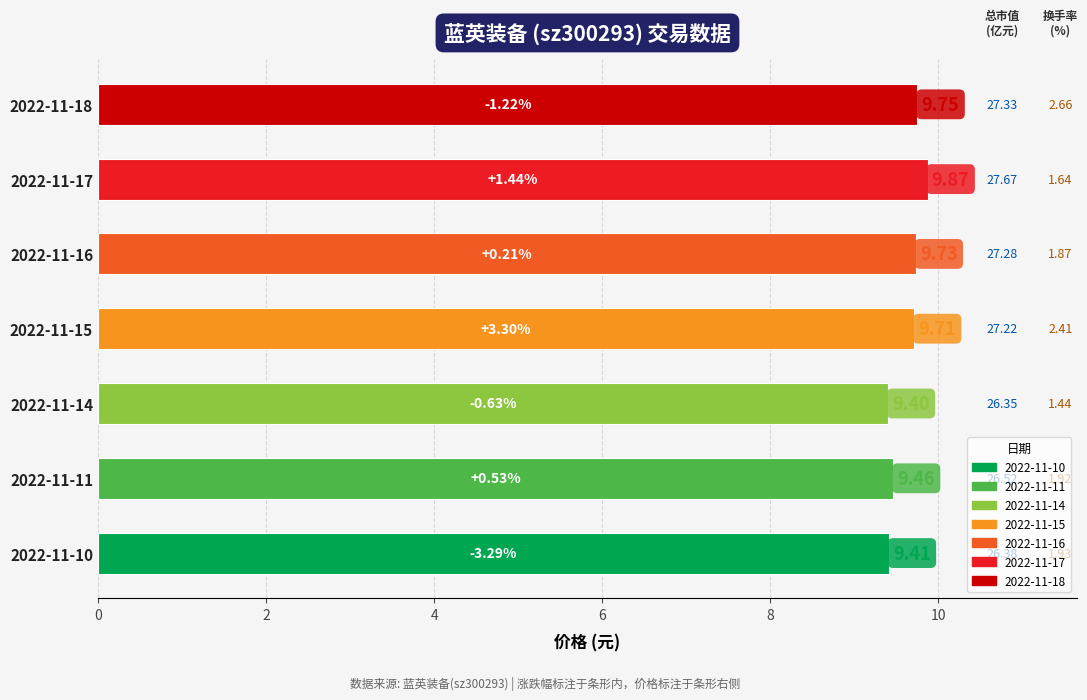

Are the bars horizontal?

Yes